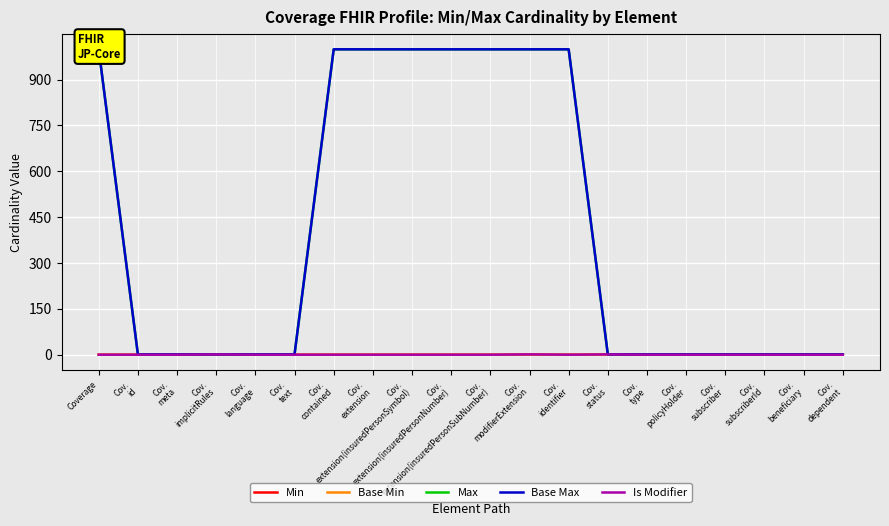

What is the label of the 2nd point from the right?

Cov.
beneficiary